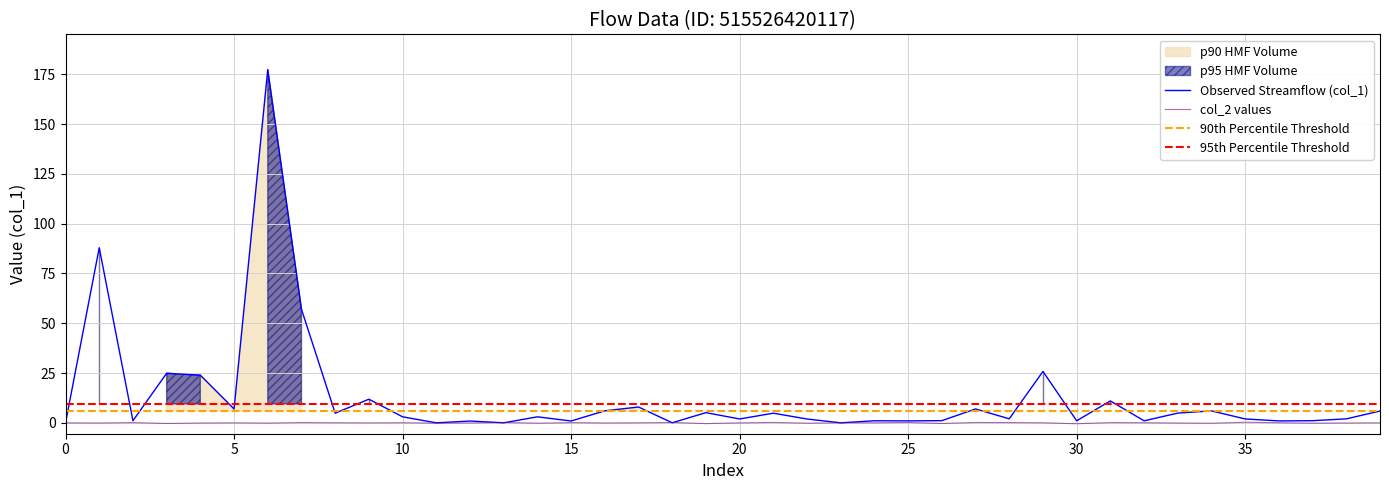

What is the sum of all col_1 values?

505.8